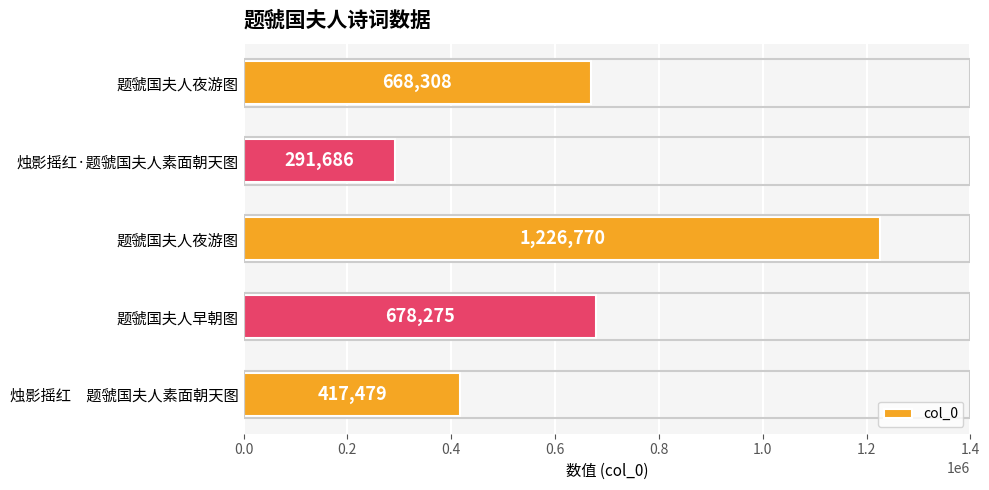

How many series are shown in this chart?

1